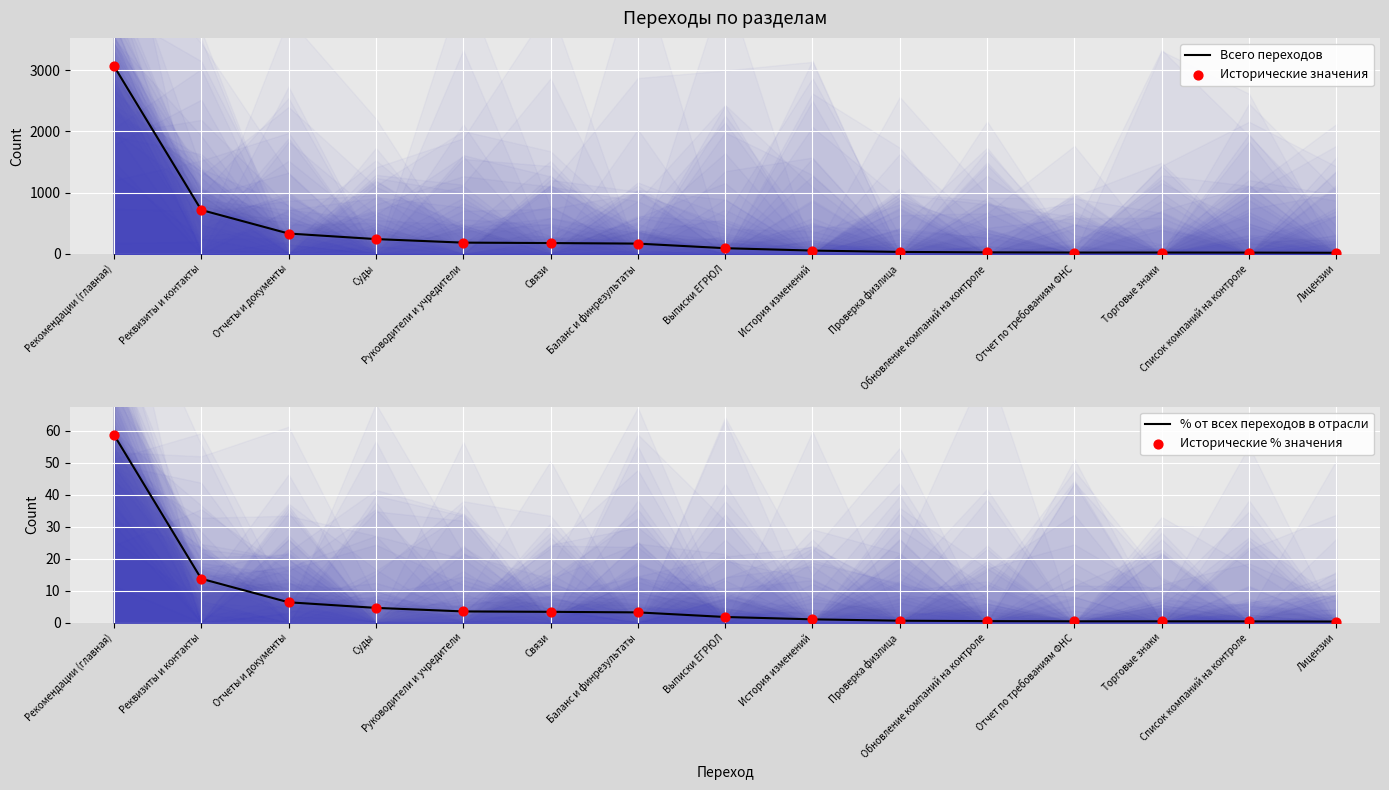

Which series reaches the minimum Y coordinate?

% от всех переходов в отрасли